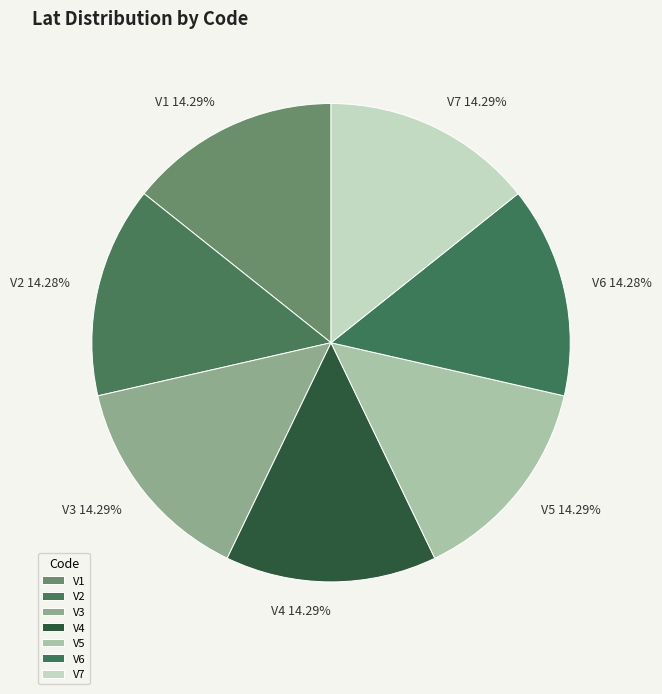

To the nearest percent, what is the combined percentage of V7 and V2?

29%